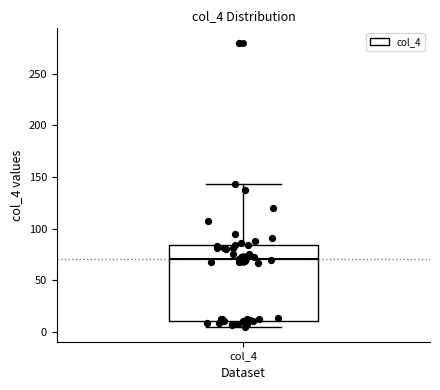

Where is the lower edge of the box for col_4 on the y-axis? The values are not printed on the chart, so give them approximately, as read against the axis.

10